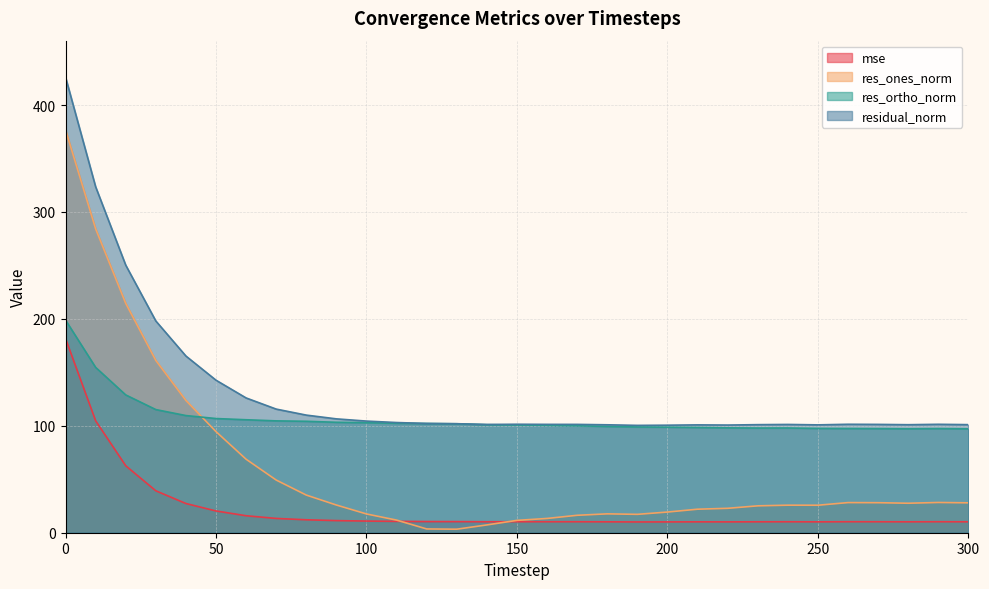

Is the value of res_ortho_norm at 250 greater than the value of residual_norm at 100?

No